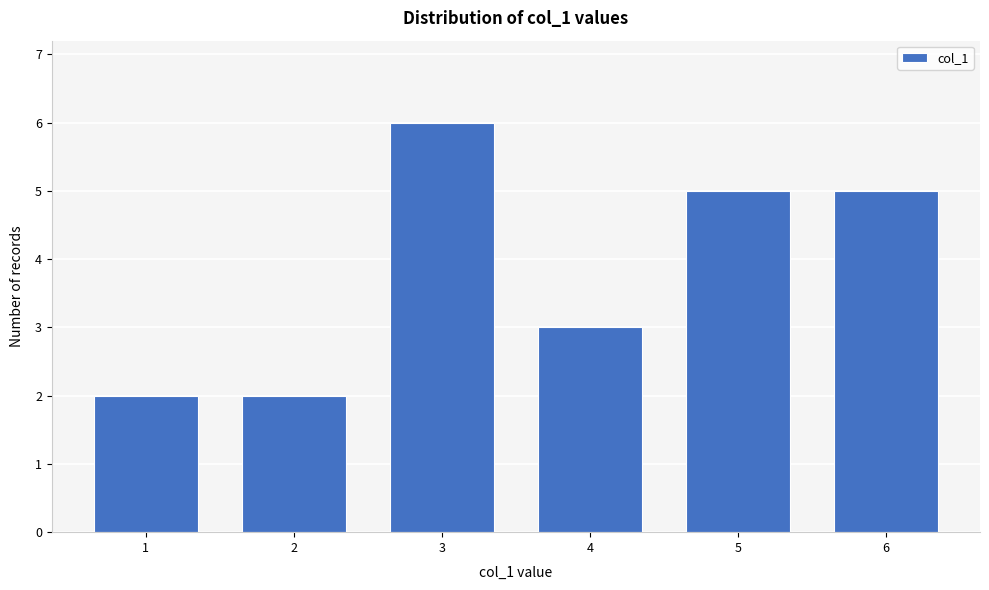

Reading right to left, list all the values displayed in this chart.

5	5	3	6	2	2